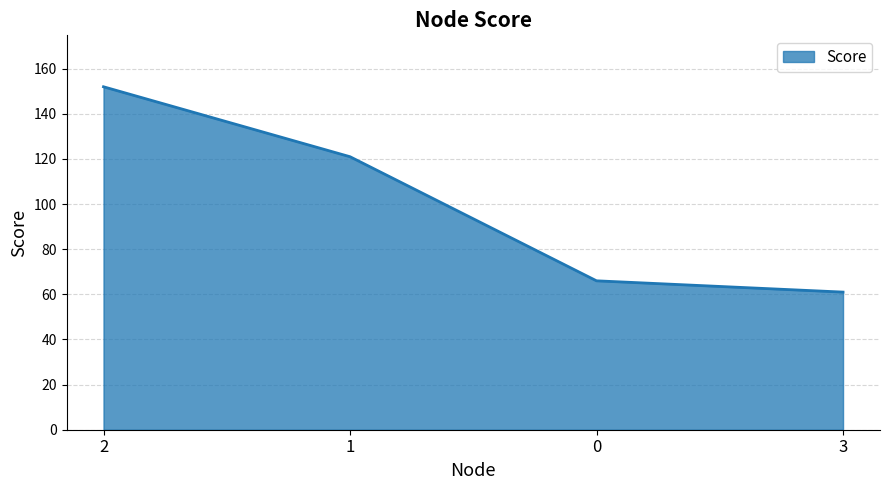

Reading left to right, list all the values displayed in this chart.

2=152	1=121	0=66	3=61